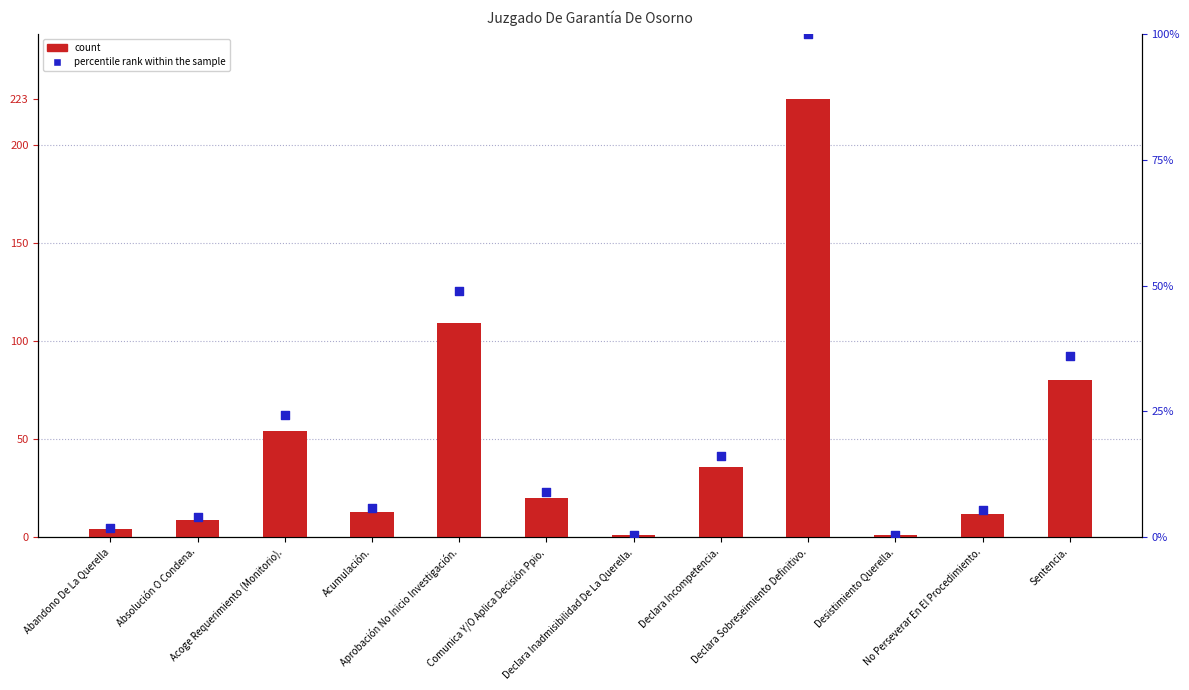

At which category is the sum across all series the highest?

Declara Sobreseimiento Definitivo.